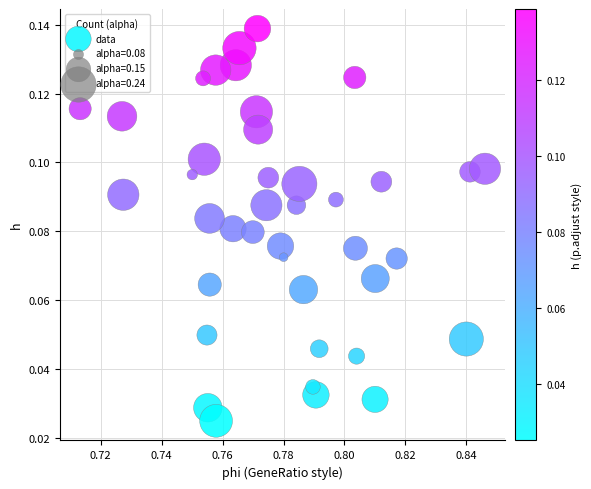

Count the number of points in this scatter plot.

40